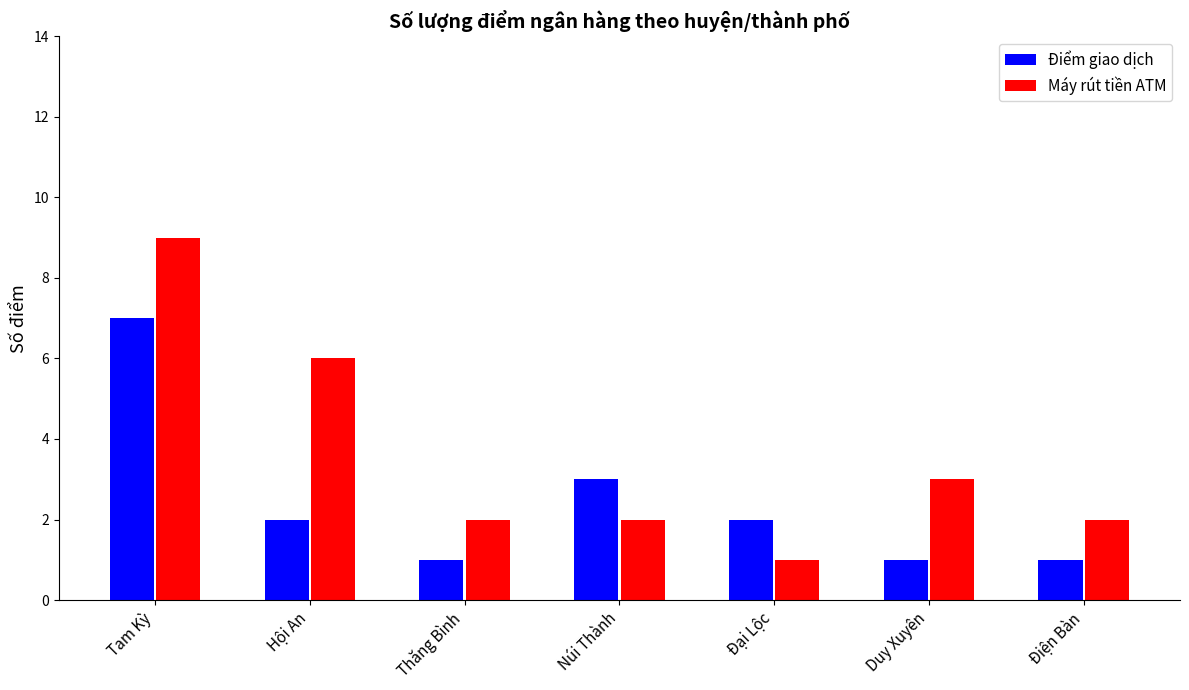

What is the total value across all series at Hội An?

8